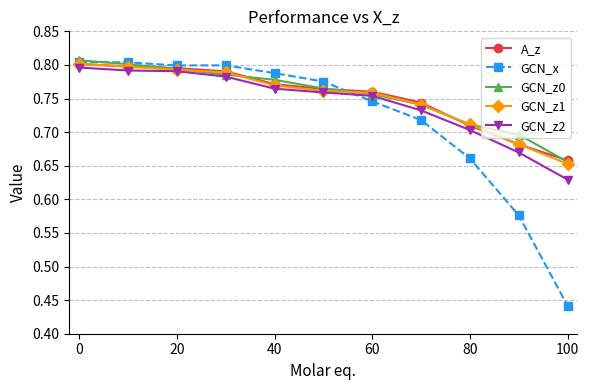

Count the GCN_x values in the range 0 to 1.

11